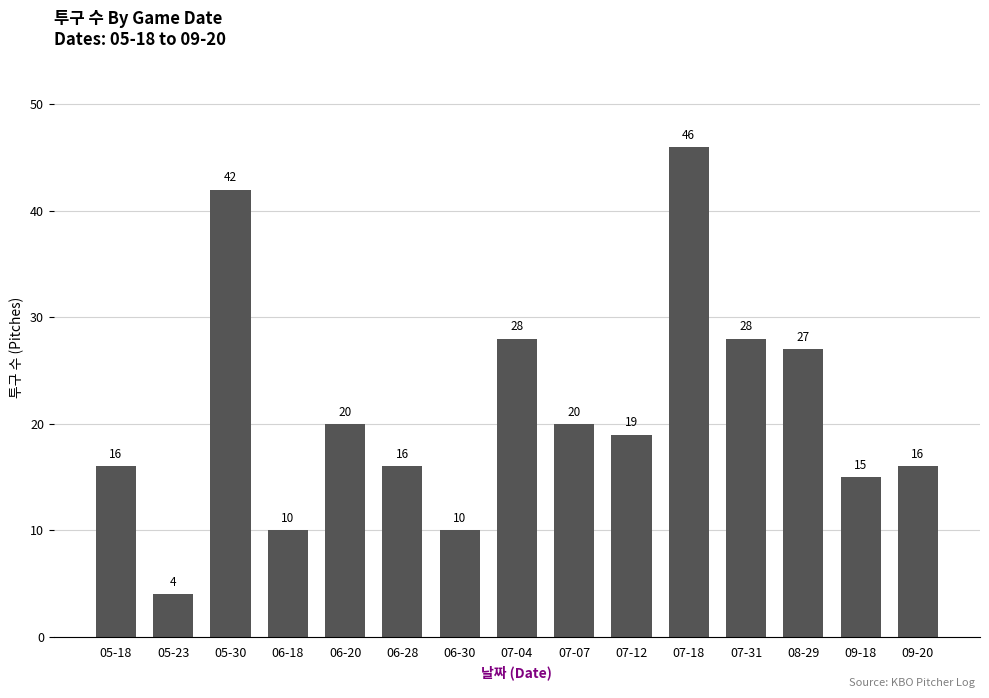

True or false: the data shows 4 at 05-23.

True